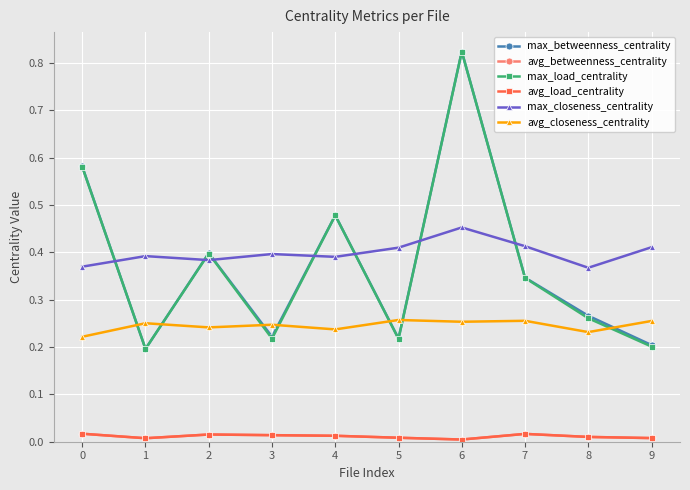

Reading left to right, transcribe all the data shown in this chart.

max_betweenness_centrality: 0=0.6	1=0.2	2=0.4	3=0.2	4=0.5	5=0.2	6=0.8	7=0.3	8=0.3	9=0.2
avg_betweenness_centrality: 0=0.0	1=0.0	2=0.0	3=0.0	4=0.0	5=0.0	6=0.0	7=0.0	8=0.0	9=0.0
max_load_centrality: 0=0.6	1=0.2	2=0.4	3=0.2	4=0.5	5=0.2	6=0.8	7=0.3	8=0.3	9=0.2
avg_load_centrality: 0=0.0	1=0.0	2=0.0	3=0.0	4=0.0	5=0.0	6=0.0	7=0.0	8=0.0	9=0.0
max_closeness_centrality: 0=0.4	1=0.4	2=0.4	3=0.4	4=0.4	5=0.4	6=0.5	7=0.4	8=0.4	9=0.4
avg_closeness_centrality: 0=0.2	1=0.3	2=0.2	3=0.2	4=0.2	5=0.3	6=0.3	7=0.3	8=0.2	9=0.3